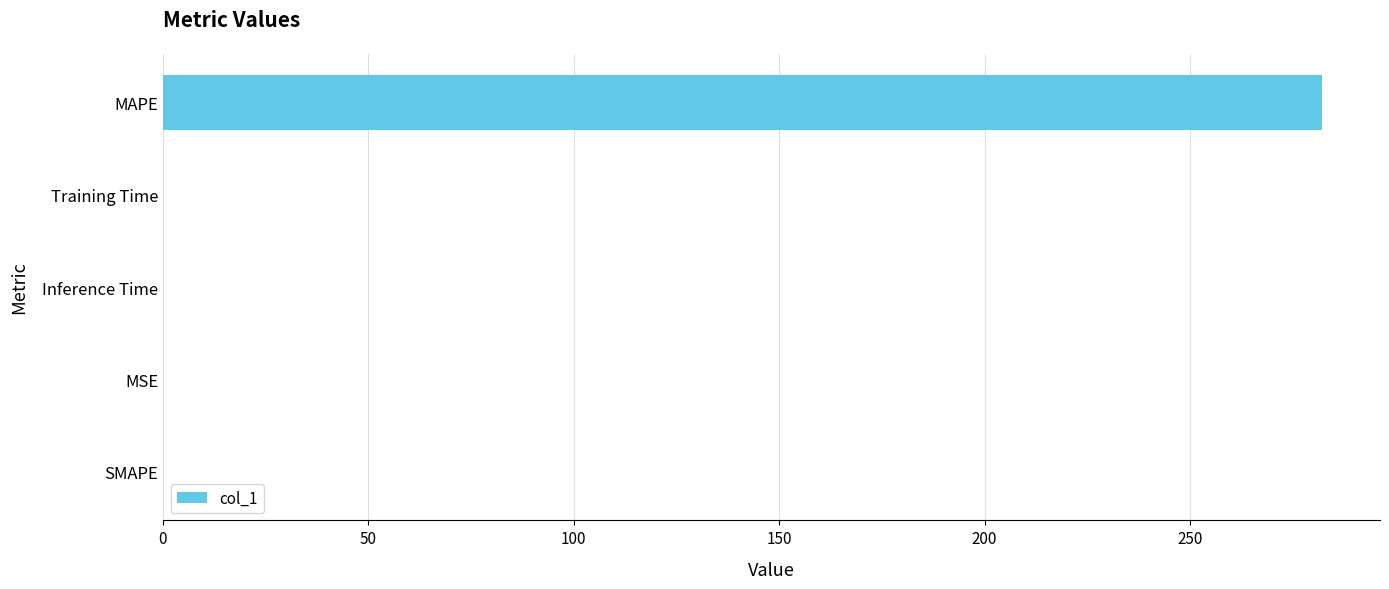

Count the number of data series in this chart.

1